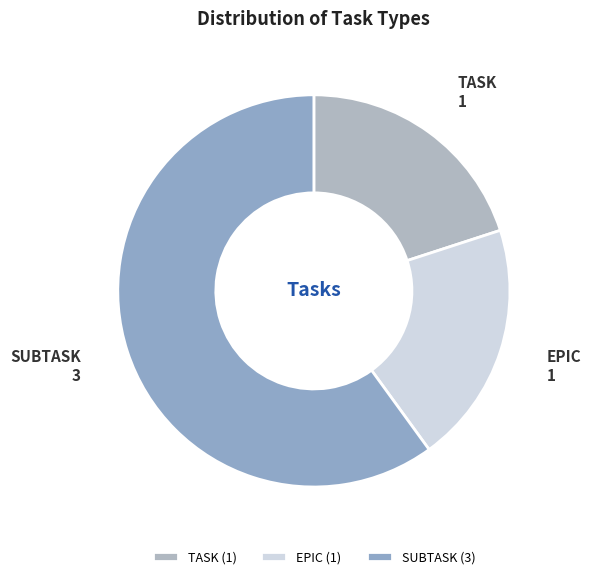

Count the number of slices in the pie.

3